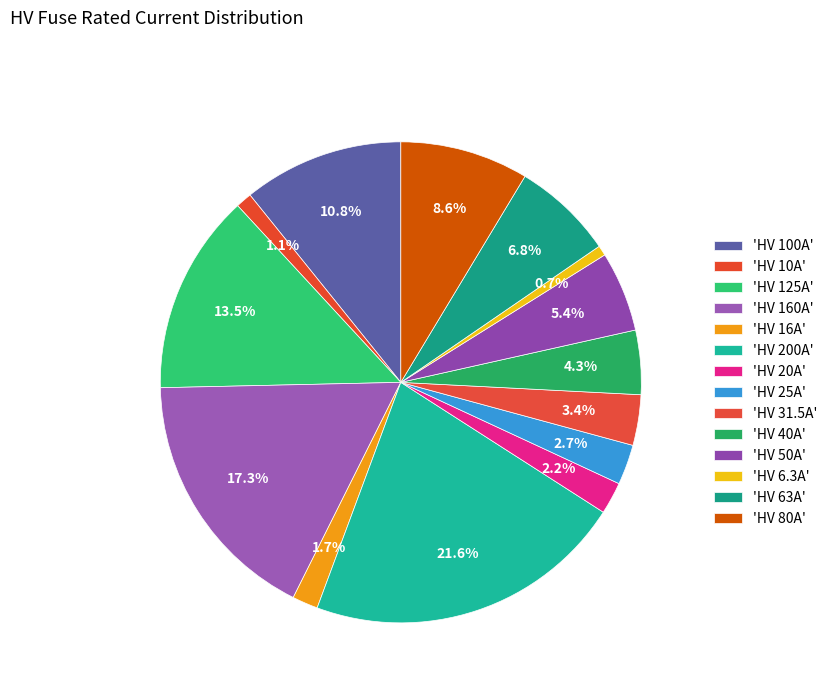

How many slices are in this pie chart?

14